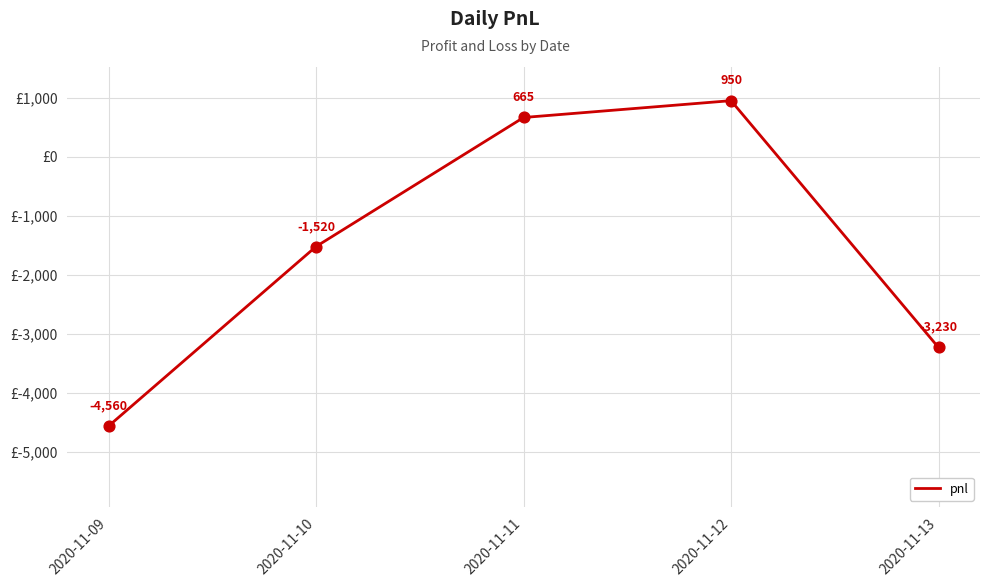

What is the change in value from 2020-11-09 to 2020-11-12?

+5510